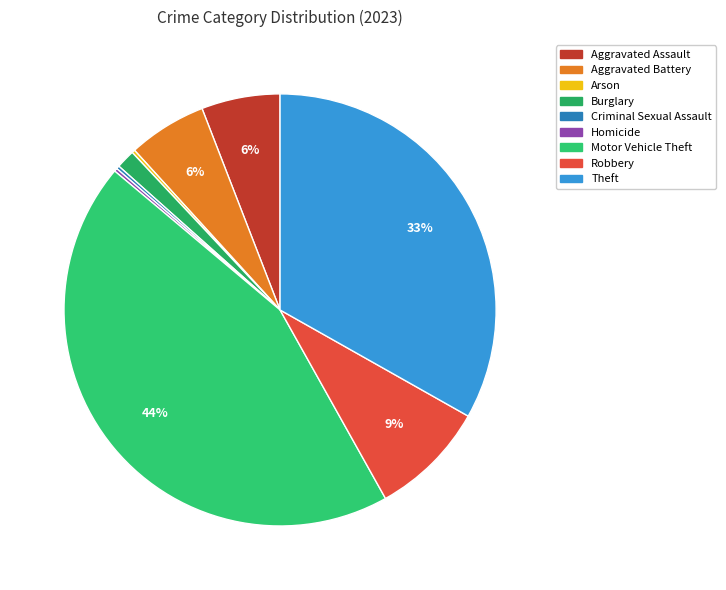

Rank the categories by value from lowest to highest.

Arson, Criminal Sexual Assault, Homicide, Burglary, Aggravated Assault, Aggravated Battery, Robbery, Theft, Motor Vehicle Theft